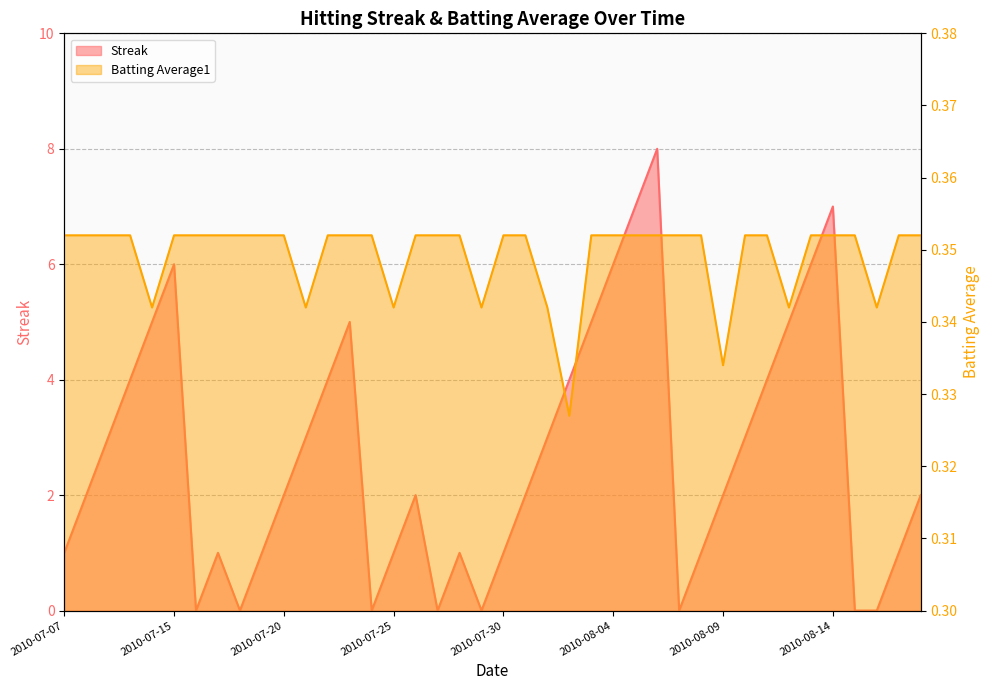

Does the chart display data point markers on the line(s)?

No